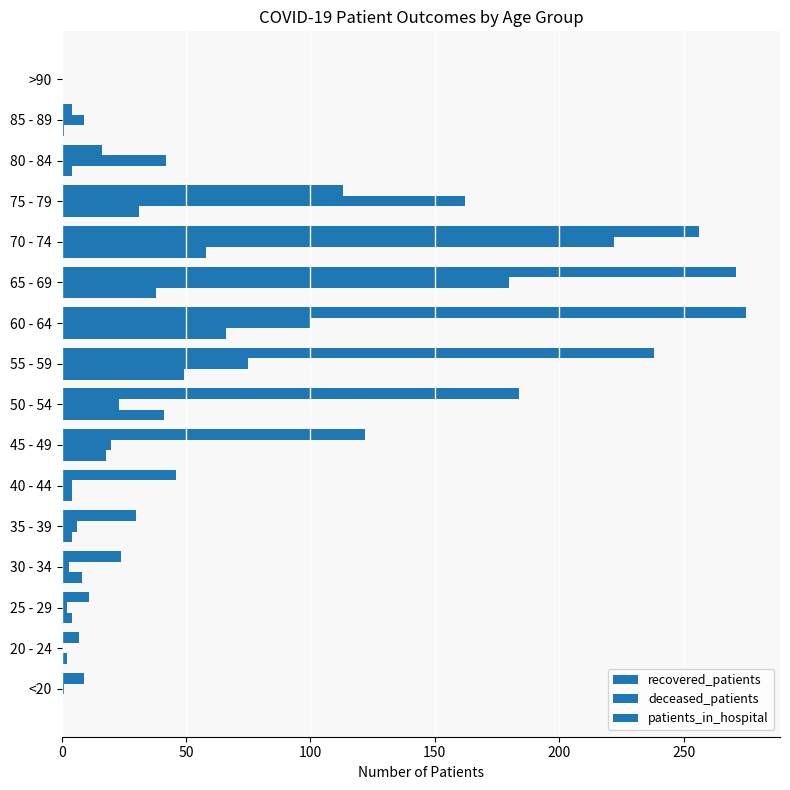

What position from the left is 50 - 54?

8